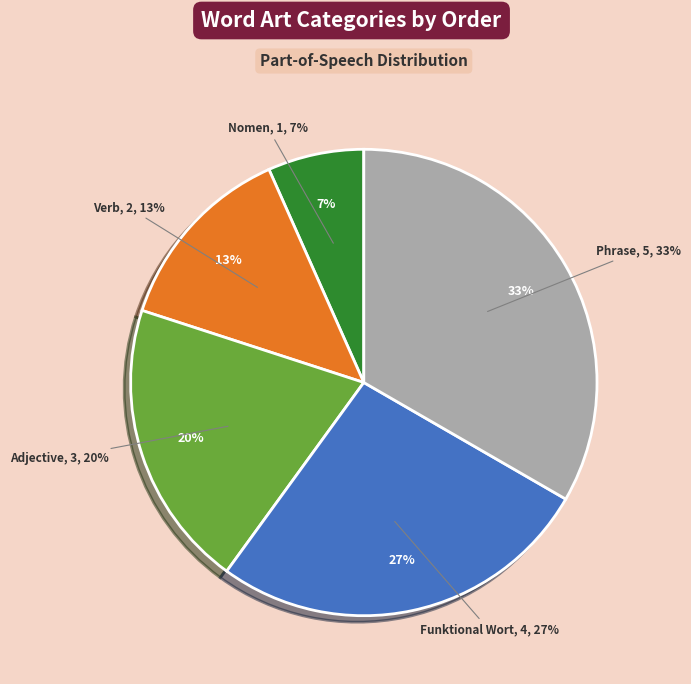

To the nearest percent, what is the difference between the largest and smallest slice percentages?

27%